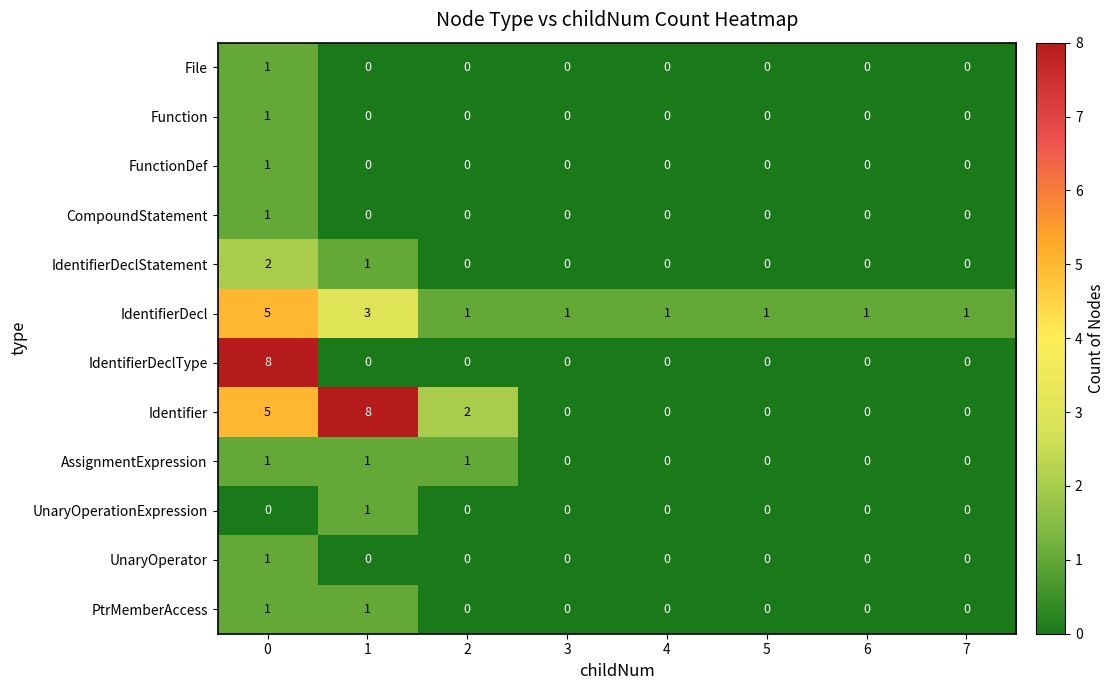

How many values in the IdentifierDeclStatement series exceed 0?

2